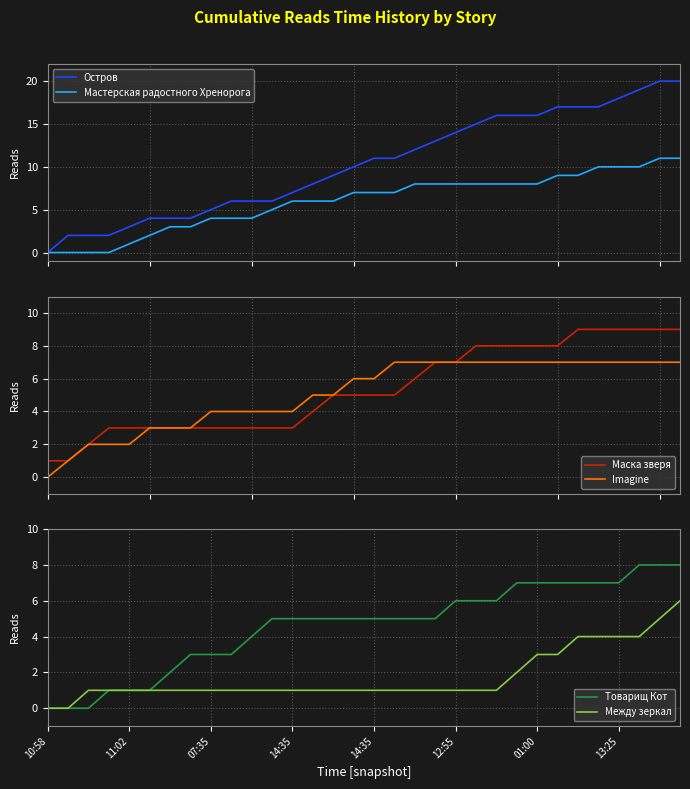

Does the chart display data point markers on the line(s)?

No